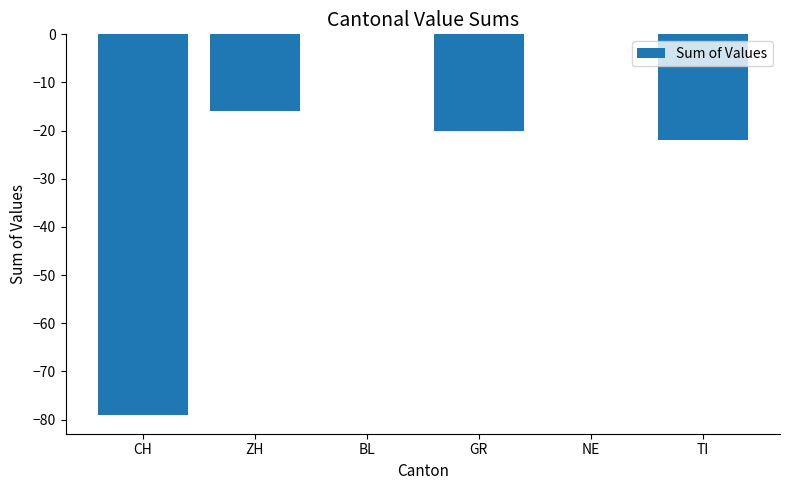

Reading left to right, transcribe all the data shown in this chart.

-79	-16	0	-20	0	-22